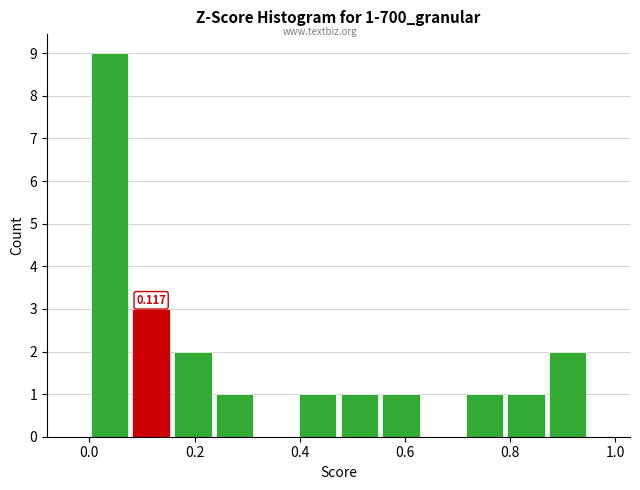

Around what value on the x-axis is the tallest bar? Give the approximate position of its centre, as read against the axis.

0.04